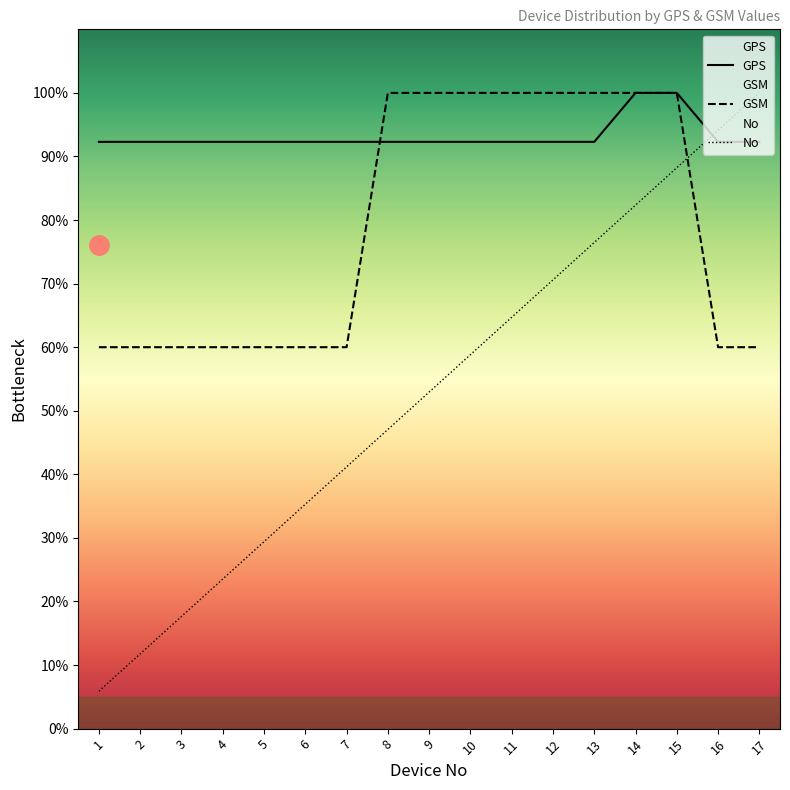

What is the maximum value for No?

100.0